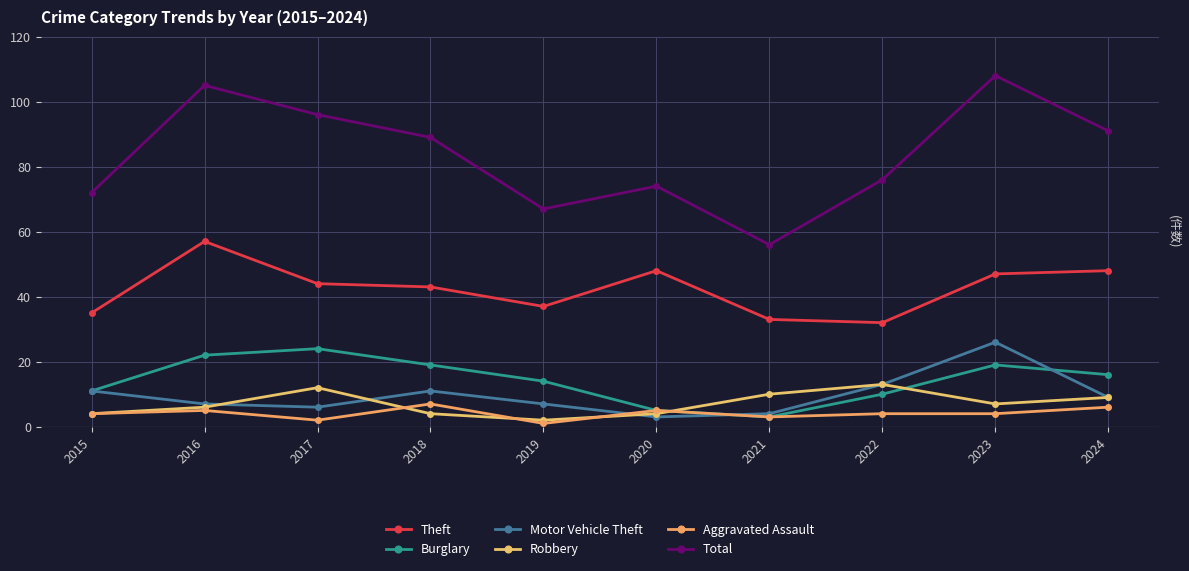

Reading left to right, what are all the values shown in this chart?

Theft: 2015=35	2016=57	2017=44	2018=43	2019=37	2020=48	2021=33	2022=32	2023=47	2024=48
Burglary: 2015=11	2016=22	2017=24	2018=19	2019=14	2020=5	2021=3	2022=10	2023=19	2024=16
Motor Vehicle Theft: 2015=11	2016=7	2017=6	2018=11	2019=7	2020=3	2021=4	2022=13	2023=26	2024=9
Robbery: 2015=4	2016=6	2017=12	2018=4	2019=2	2020=4	2021=10	2022=13	2023=7	2024=9
Aggravated Assault: 2015=4	2016=5	2017=2	2018=7	2019=1	2020=5	2021=3	2022=4	2023=4	2024=6
Total: 2015=72	2016=105	2017=96	2018=89	2019=67	2020=74	2021=56	2022=76	2023=108	2024=91